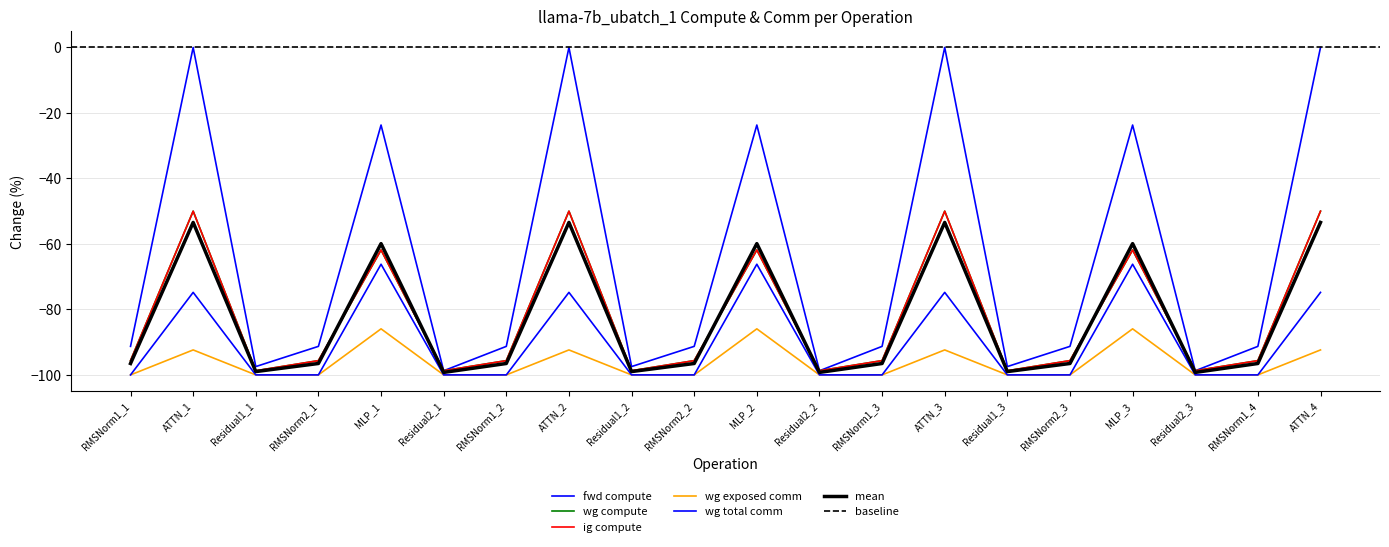

What is the difference between the maximum and second lowest values in the ig compute series?

48.7